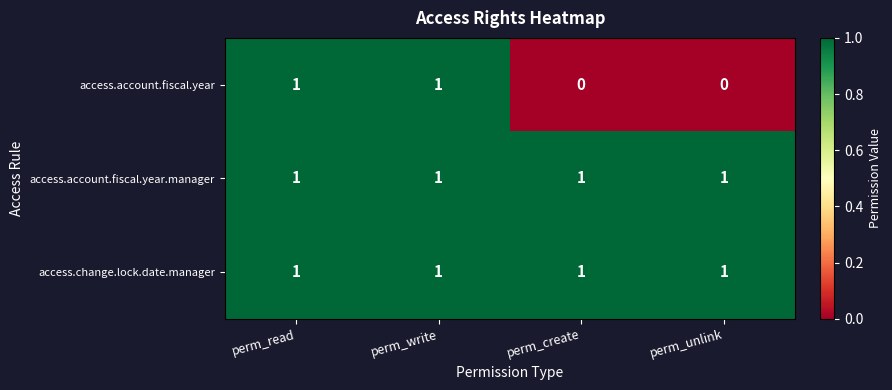

What is the total value across all series at perm_read?

3